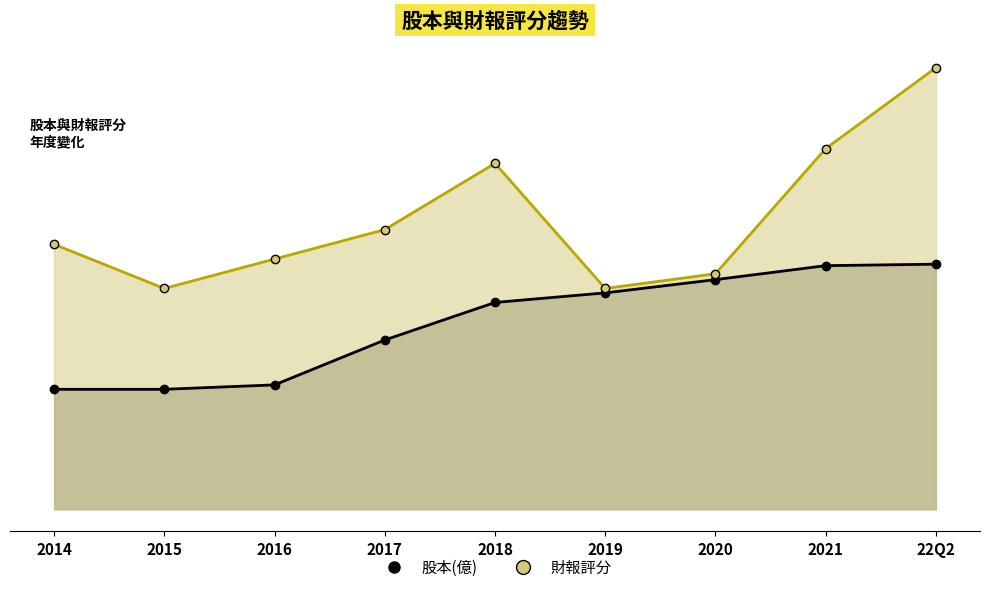

Rank the series by their maximum value, from lowest to highest.

股本(億), 財報評分